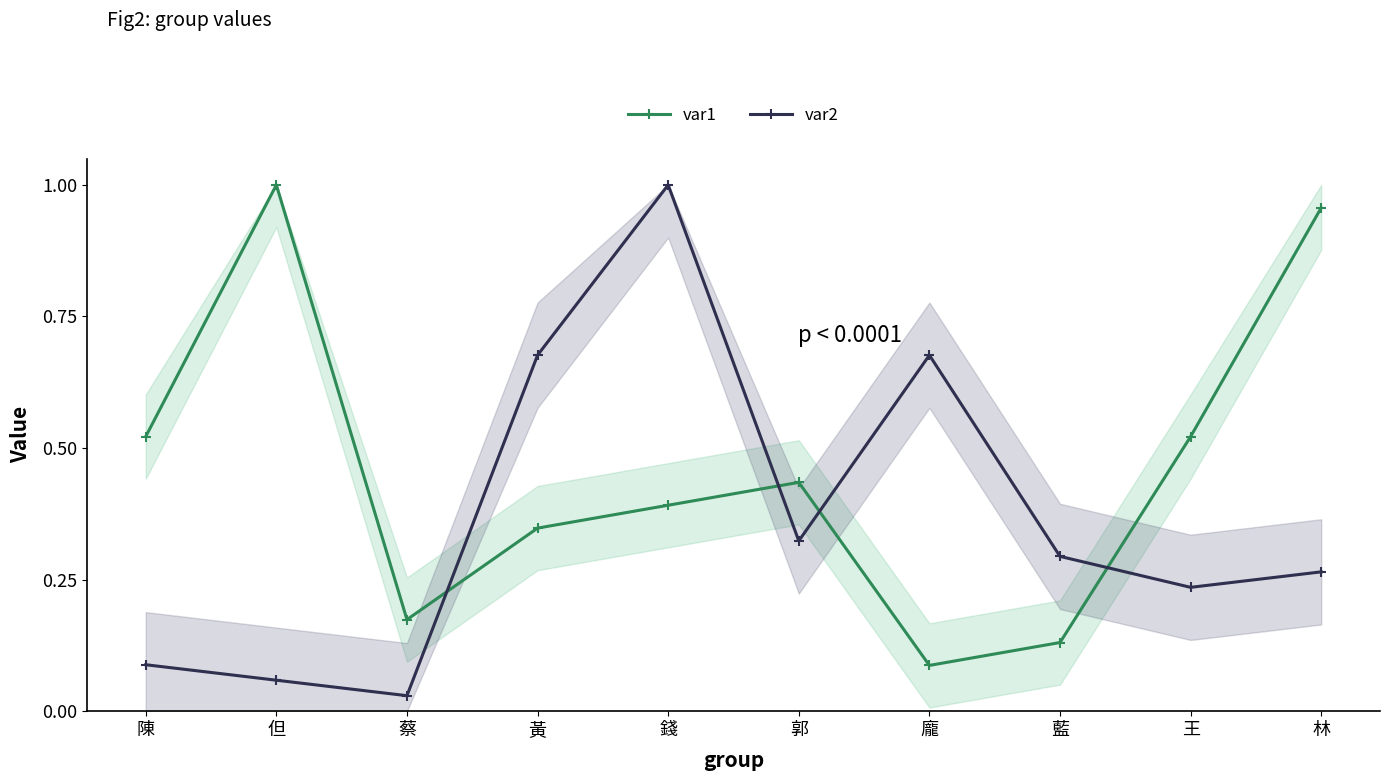

What is the lowest value of the var1 series?

0.1